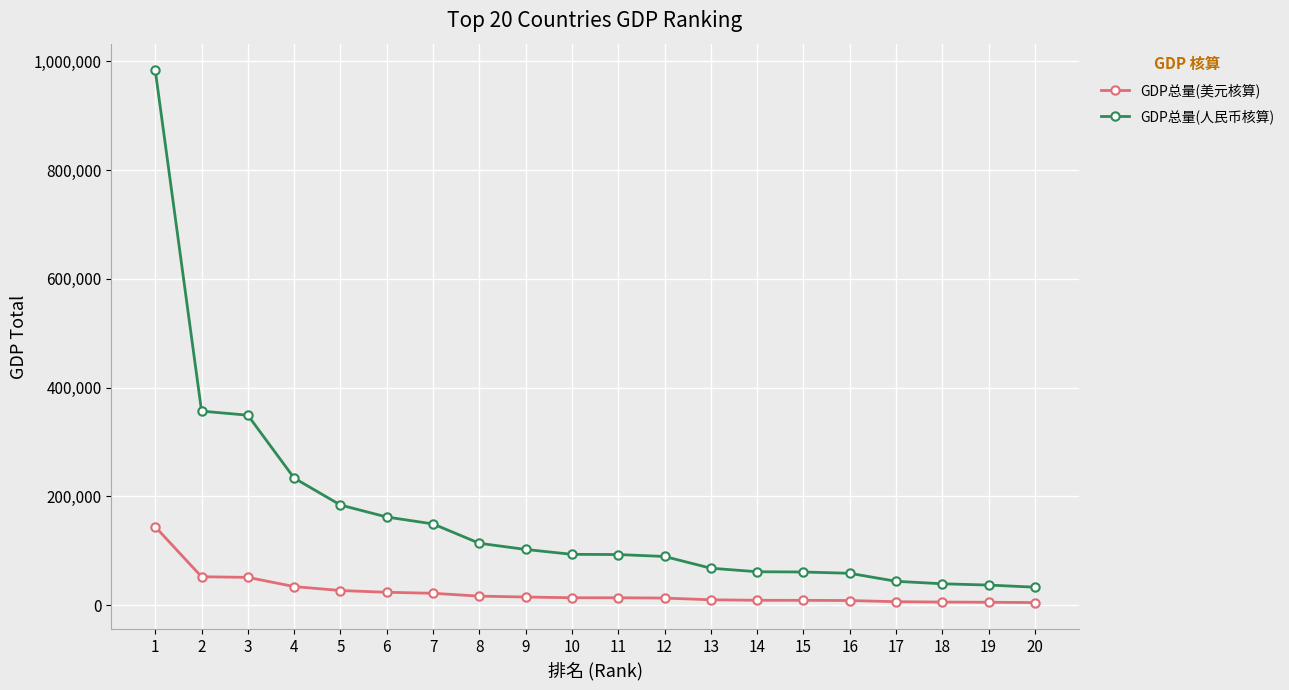

What are all the series names shown in the legend?

GDP总量(美元核算), GDP总量(人民币核算)